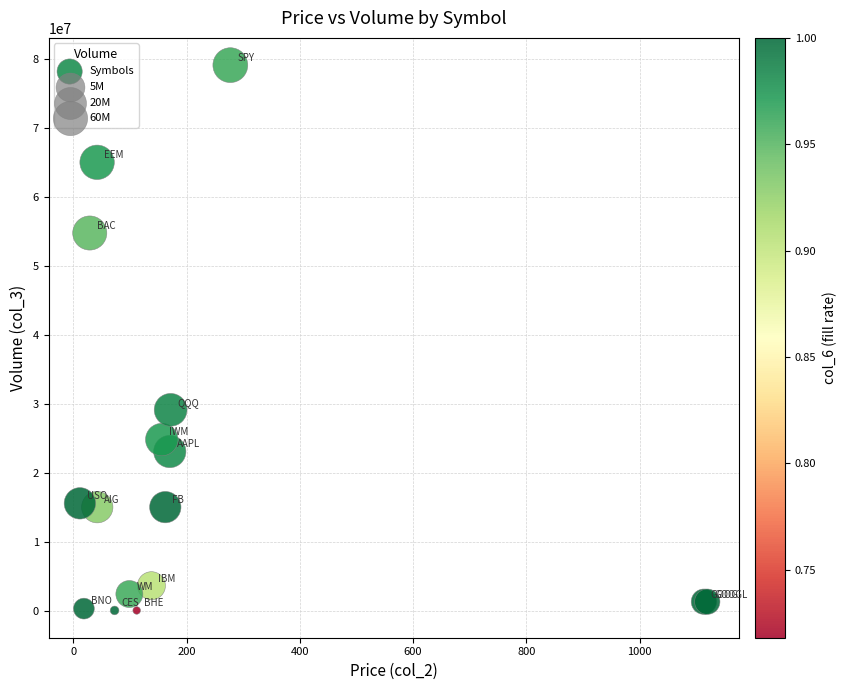

What Y value in the scatter plot is closest to 39552602?

29110477